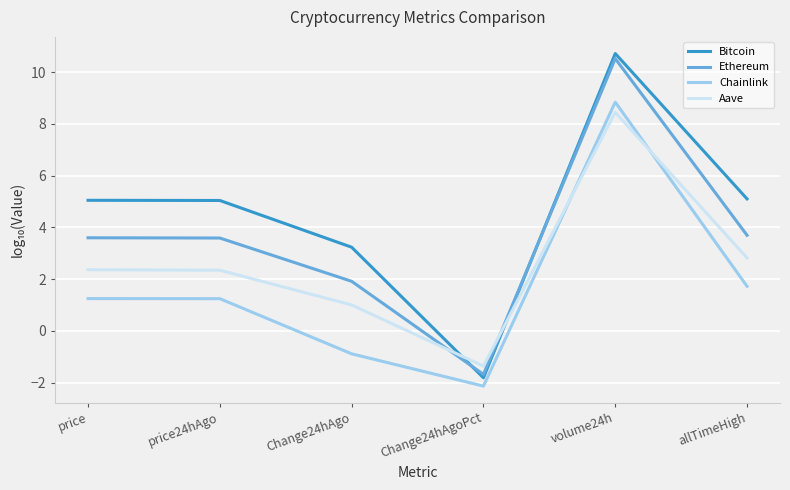

At which category is the sum across all series the highest?

volume24h